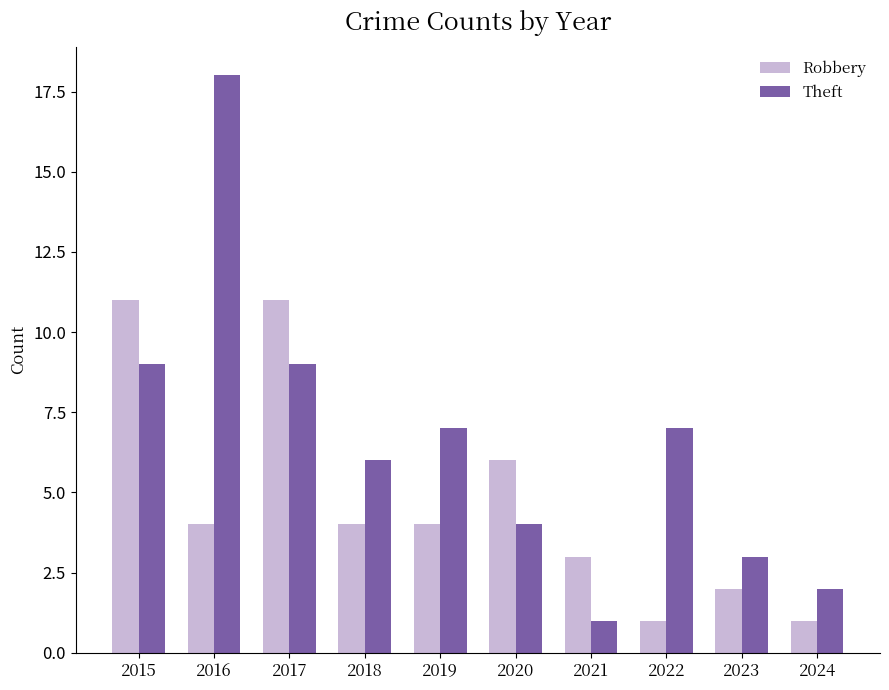

Are the bars grouped side by side (vs. stacked)?

Yes